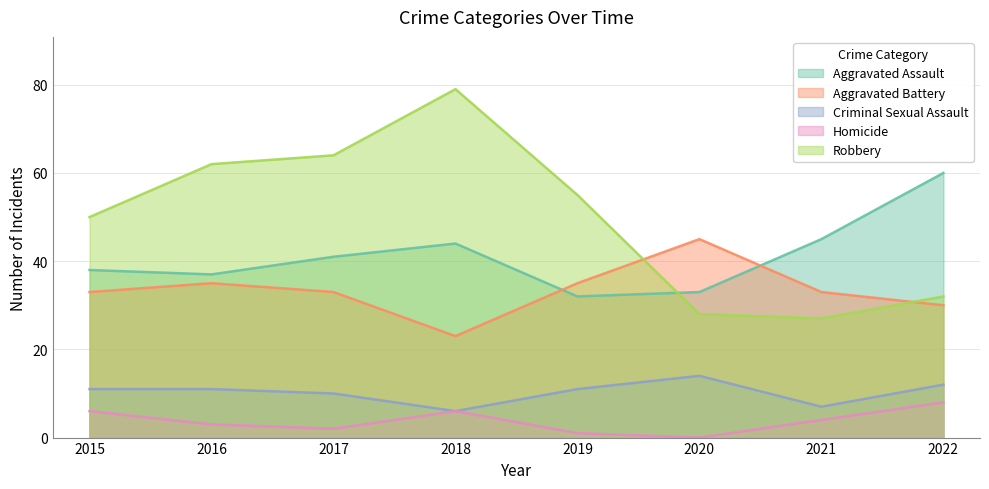

Is the value of Robbery at 2015 greater than the value of Aggravated Battery at 2019?

Yes